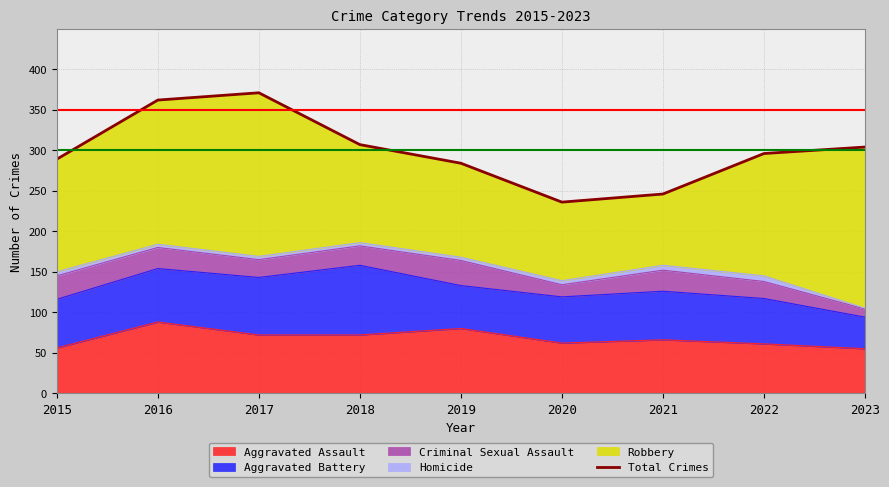

What is the difference between the maximum and minimum values?

135